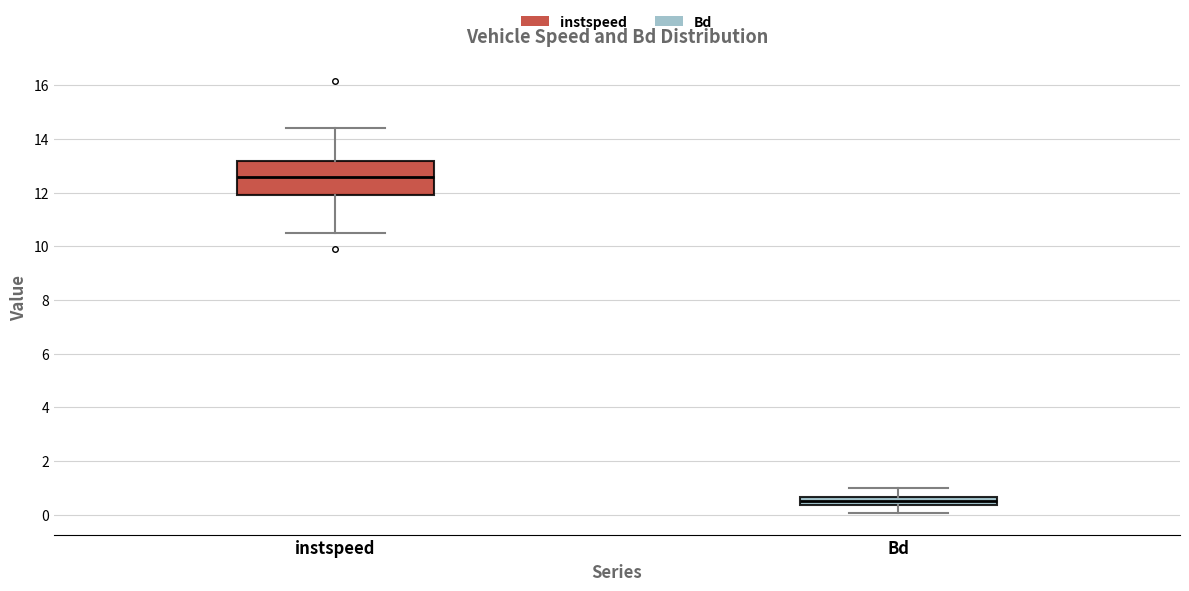

Reading left to right, transcribe this box plot: for each box, give where its median line is, the range the box spans, and where its two whiskers end, as read against the y-axis. The values are not printed on the chart, so give them approximately, as read against the axis.

instspeed: median 12.6, box 11.8 to 13.2, whiskers 10.4 to 14.4
Bd: median 0.6 (inside the box), box 0.4 to 0.6, whiskers 0.0 to 1.0